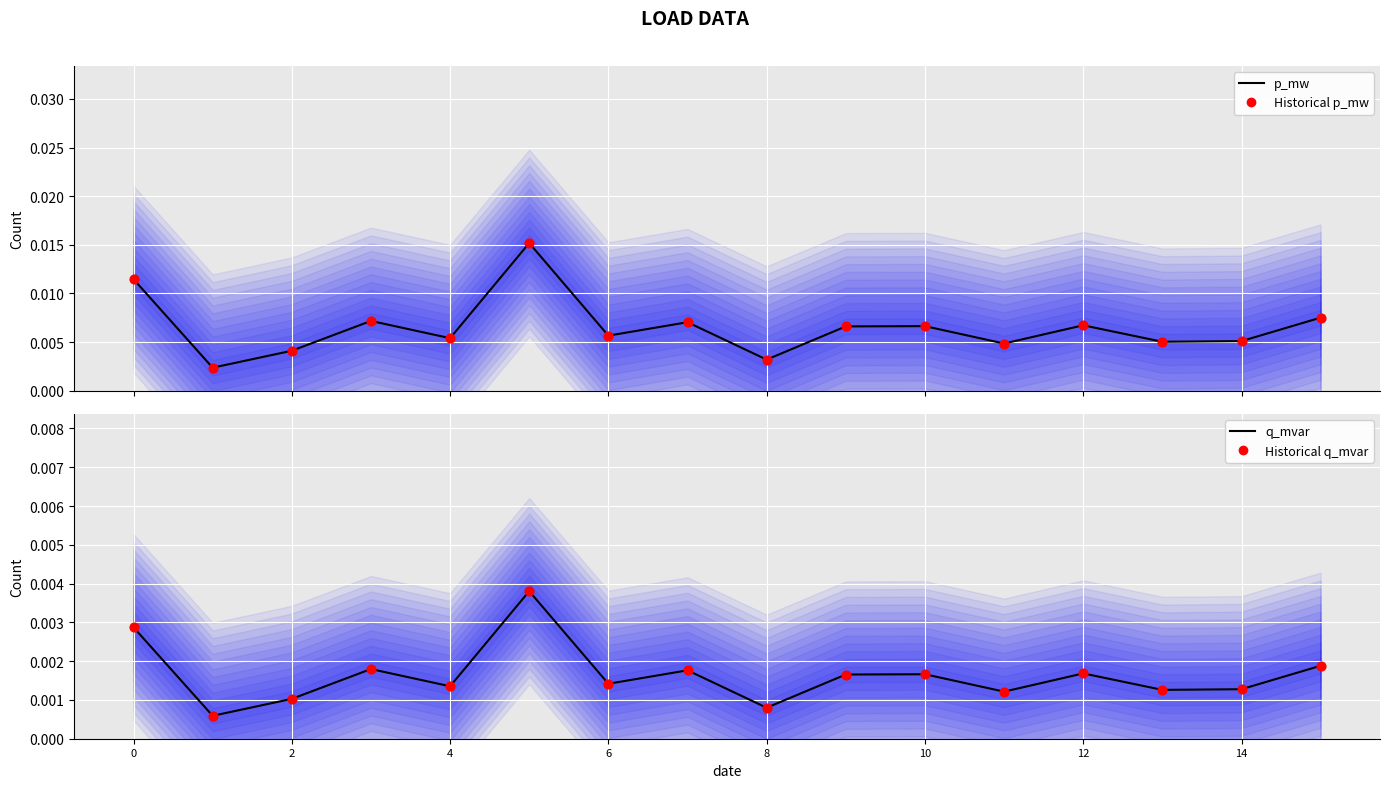

What are all the series names shown in the legend?

p_mw, Historical p_mw, q_mvar, Historical q_mvar